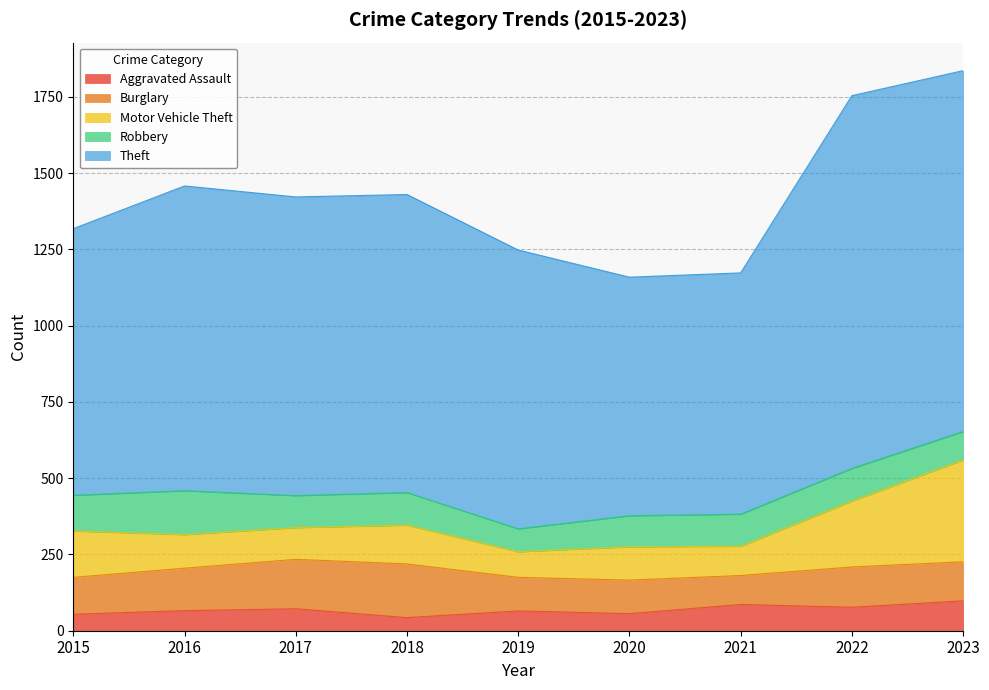

Which series has the largest total across all categories?

Theft